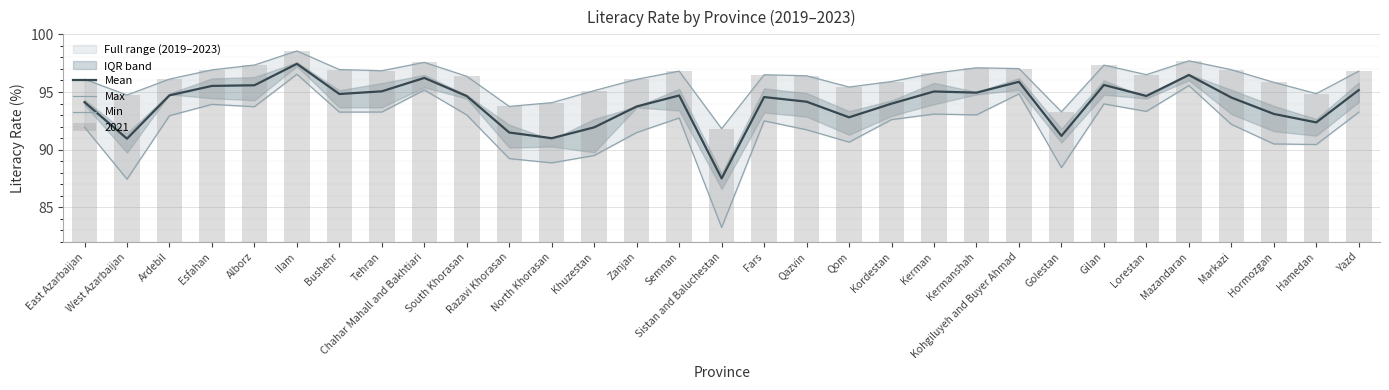

How many data points in Max are less than 96?

10